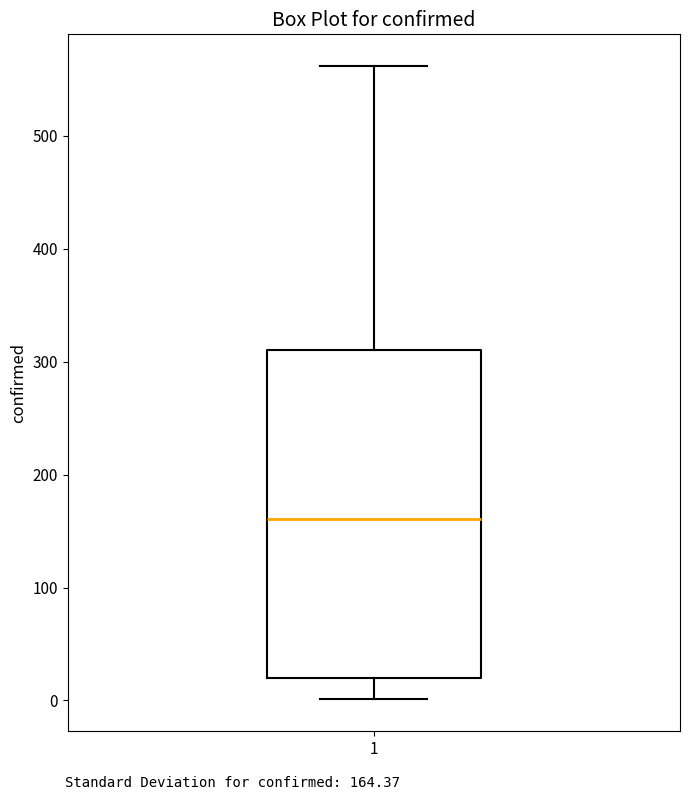

Transcribe this box plot: give where the median line is, the range the box spans, and where the two whiskers end, as read against the y-axis. The values are not printed on the chart, so give them approximately, as read against the axis.

median 160, box 20 to 310, whiskers 0 to 560